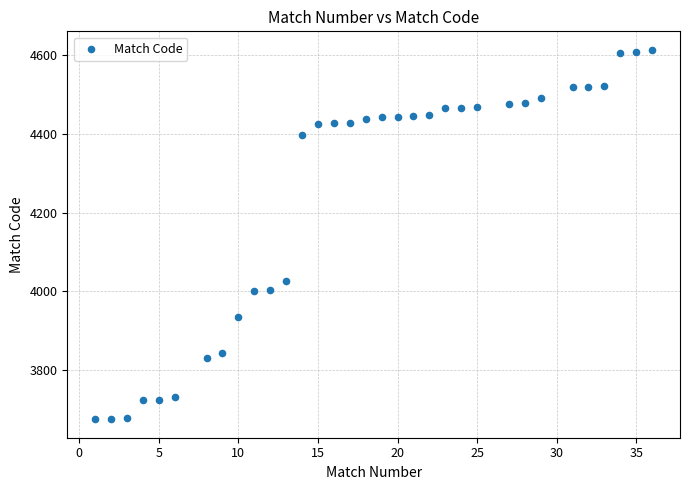

What is the range of X values (max minus min)?

35